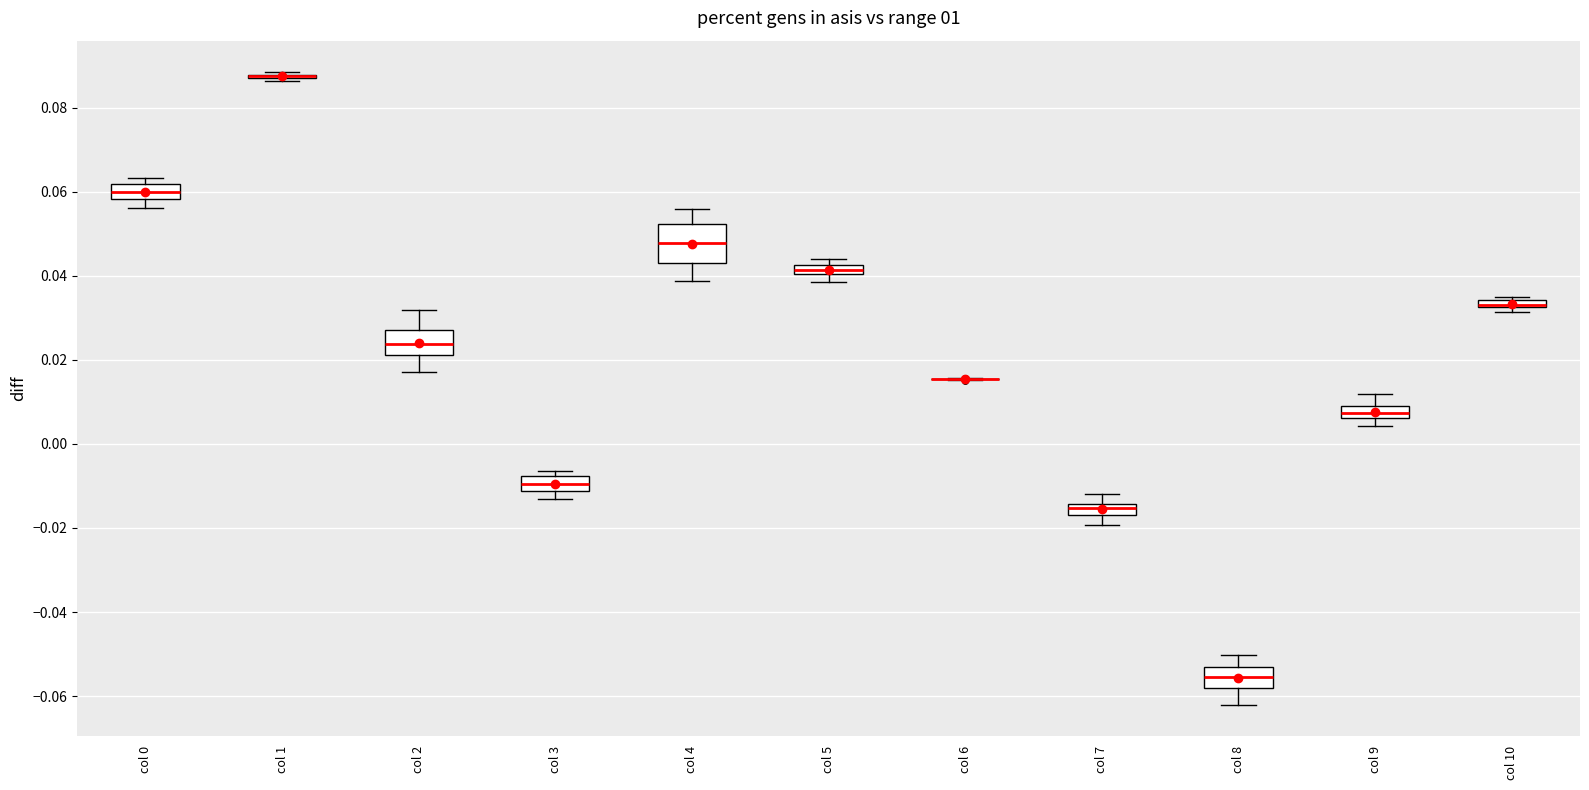

Which box is the tallest, from its lower edge to its upper edge?

col 4